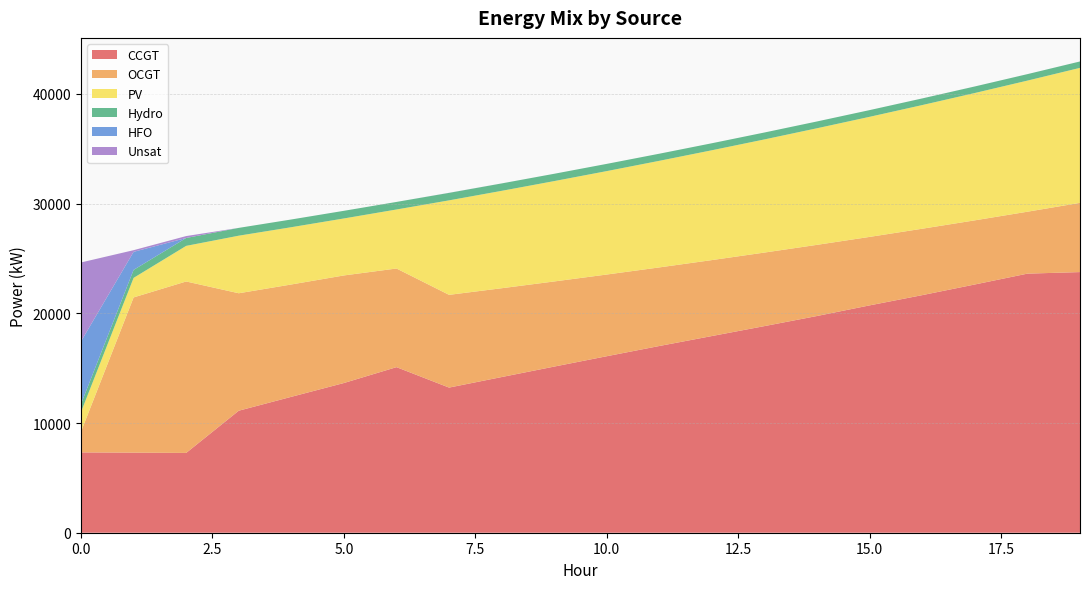

Reading left to right, list all the values displayed in this chart.

CCGT: 7323	7299	7274	11123	12389	13647	15093	13230	14190	15145	16090	17022	17930	18836	19757	20725	21658	22629	23617	23759
OCGT: 1891	14150	15628	10705	10240	9805	8991	8453	8096	7759	7446	7163	6923	6703	6486	6242	6053	5846	5644	6310
PV: 1791	1782	3246	5248	5221	5195	5380	8614	8878	9149	9428	9717	10012	10314	10628	10946	11272	11607	11951	12305
Hydro: 734	726	719	712	704	697	689	682	675	667	659	648	639	631	620	612	605	597	590	583
HFO: 5705	1647	0	0	0	0	0	0	0	0	0	0	0	0	0	0	0	0	0	0
Unsat: 7192	151	174	0	0	0	0	6	2	0	0	0	0	0	0	0	1	1	1	1